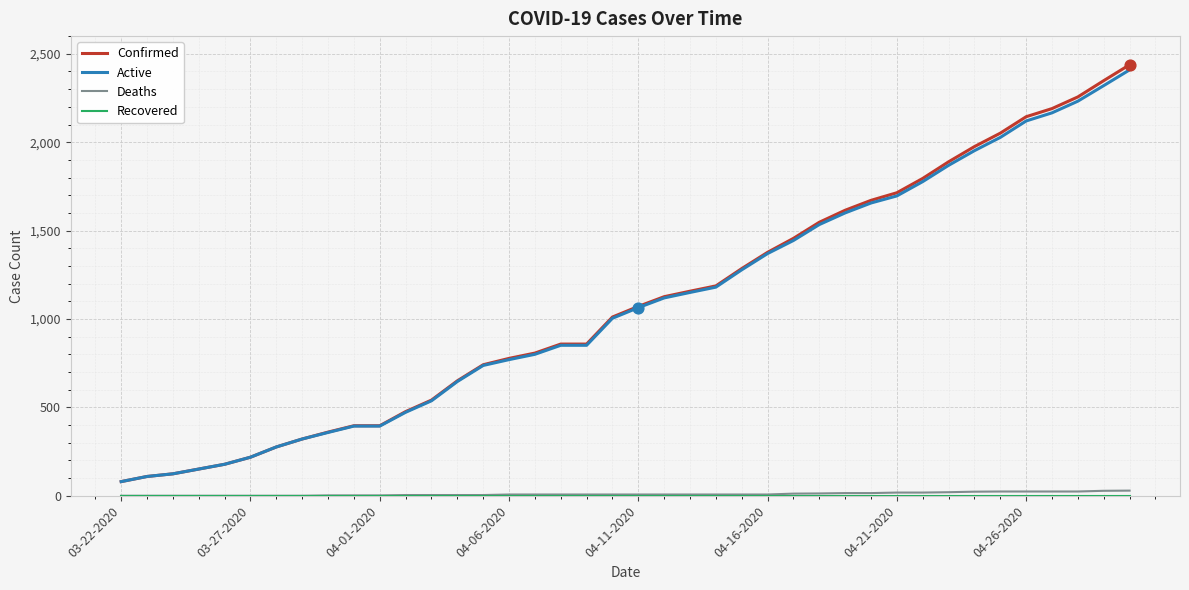

What is the maximum value shown in the chart?

2438